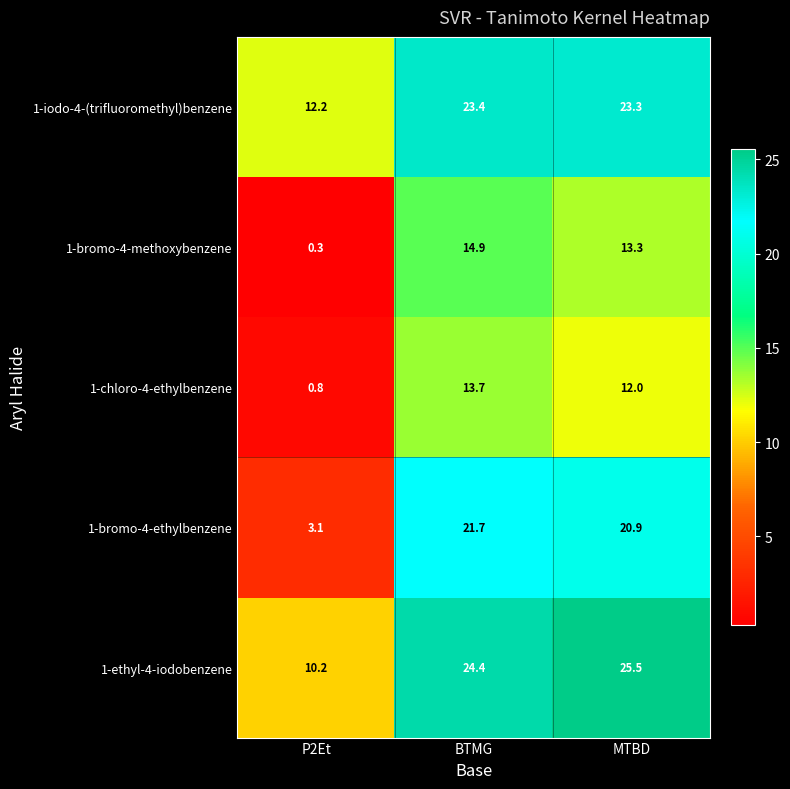

Reading left to right, transcribe all the data shown in this chart.

1-iodo-4-(trifluoromethyl)benzene: 12.2	23.4	23.3
1-bromo-4-methoxybenzene: 0.3	14.9	13.3
1-chloro-4-ethylbenzene: 0.8	13.7	12.0
1-bromo-4-ethylbenzene: 3.1	21.7	20.9
1-ethyl-4-iodobenzene: 10.2	24.4	25.5